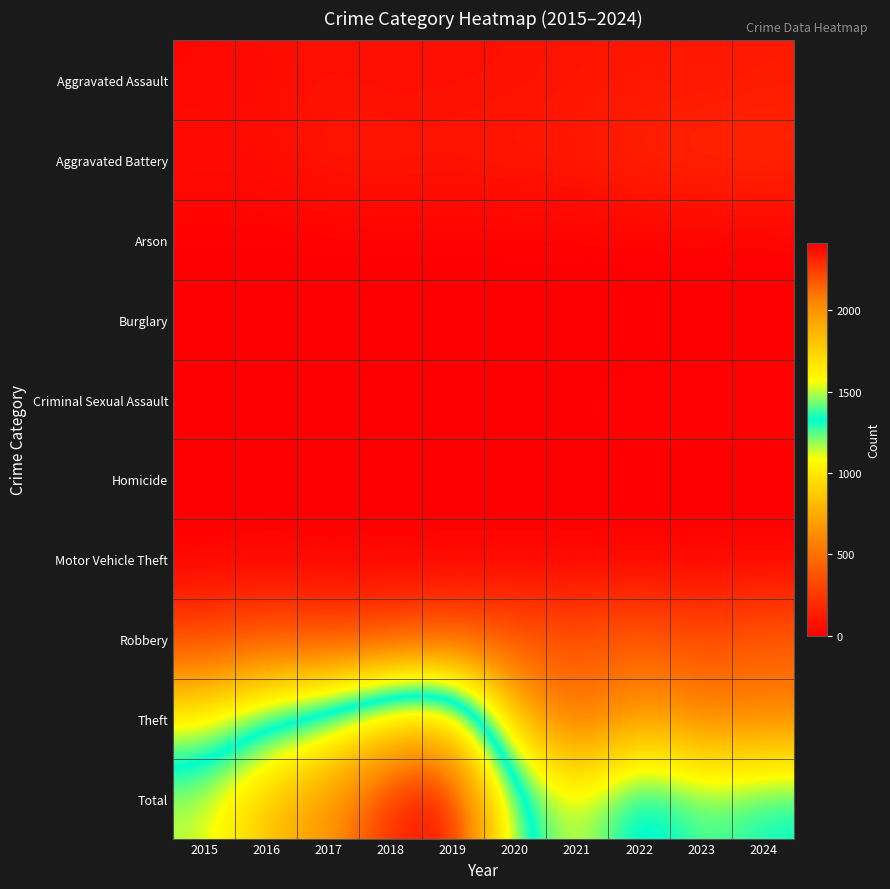

At how many categories does at least one series exceed 1019?

10